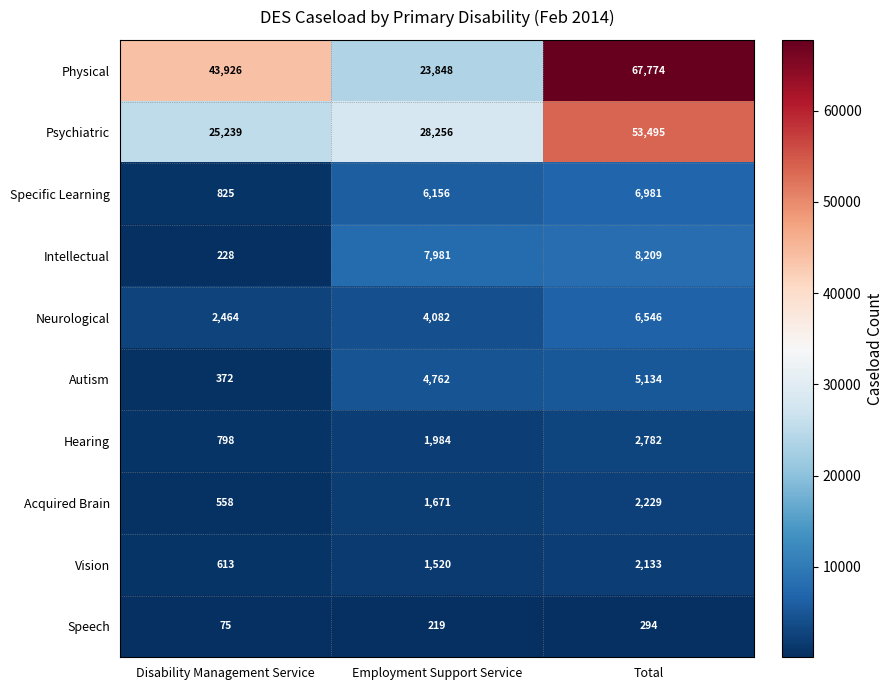

Which series changed the most between Disability Management Service and Total?

Psychiatric